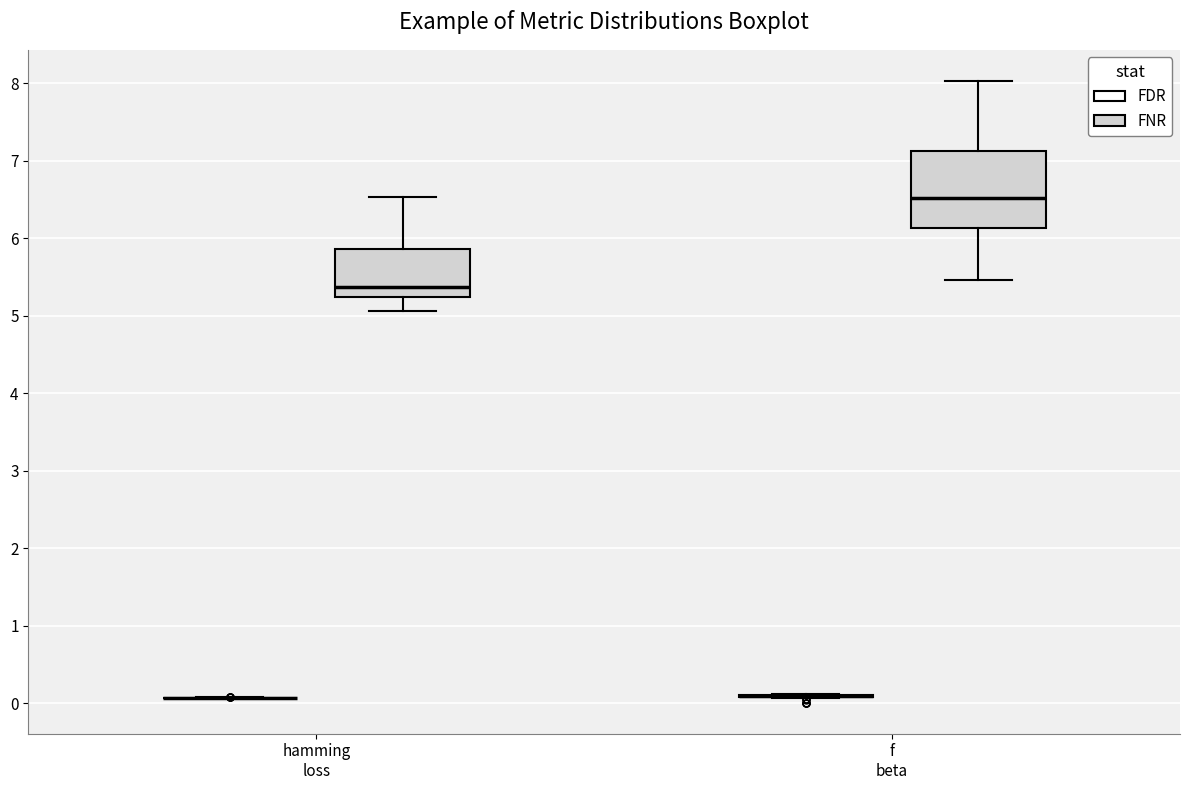

Which box is the tallest, from its lower edge to its upper edge?

f beta (FNR)